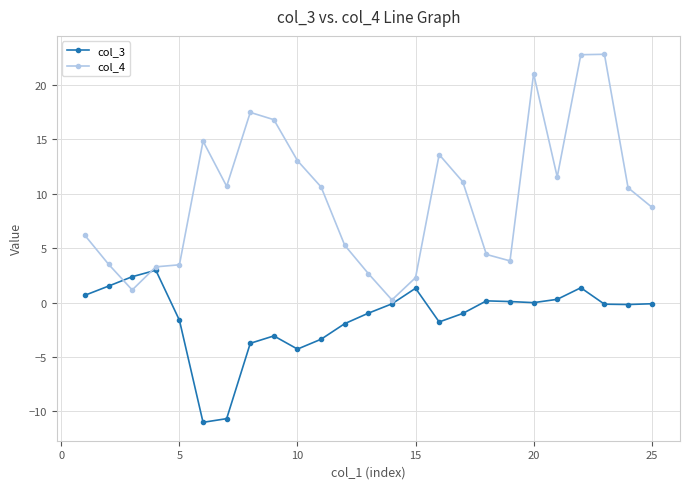

Which series has the largest total across all categories?

col_4